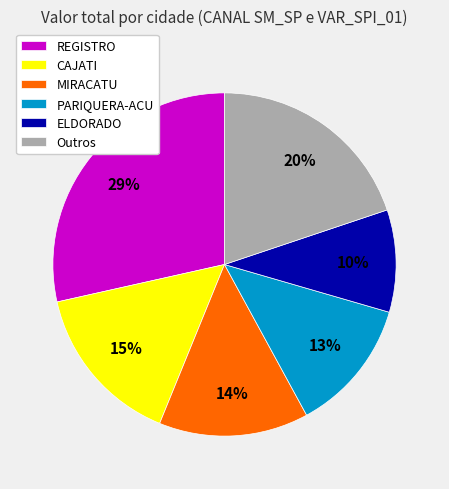

Combined, do Outros and REGISTRO account for over 50%?

No